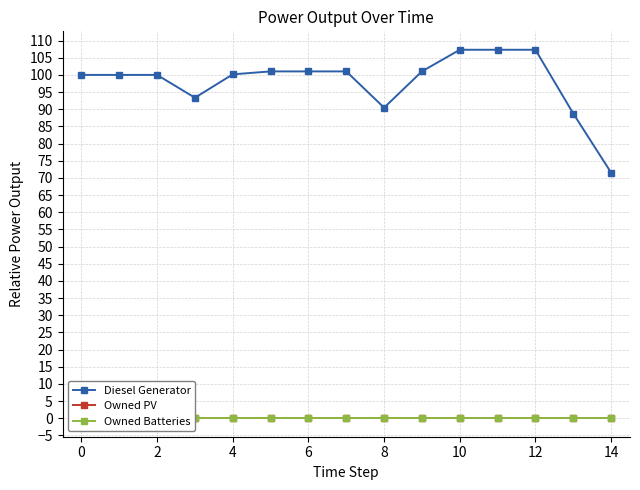

What is the difference between the maximum and minimum values in the Diesel Generator series?

35.8